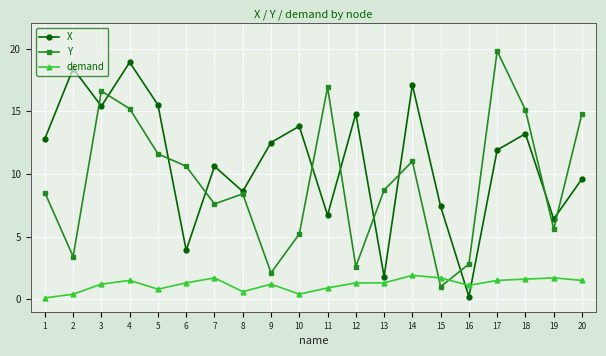

Rank the series by their average value, from lowest to highest.

demand, Y, X